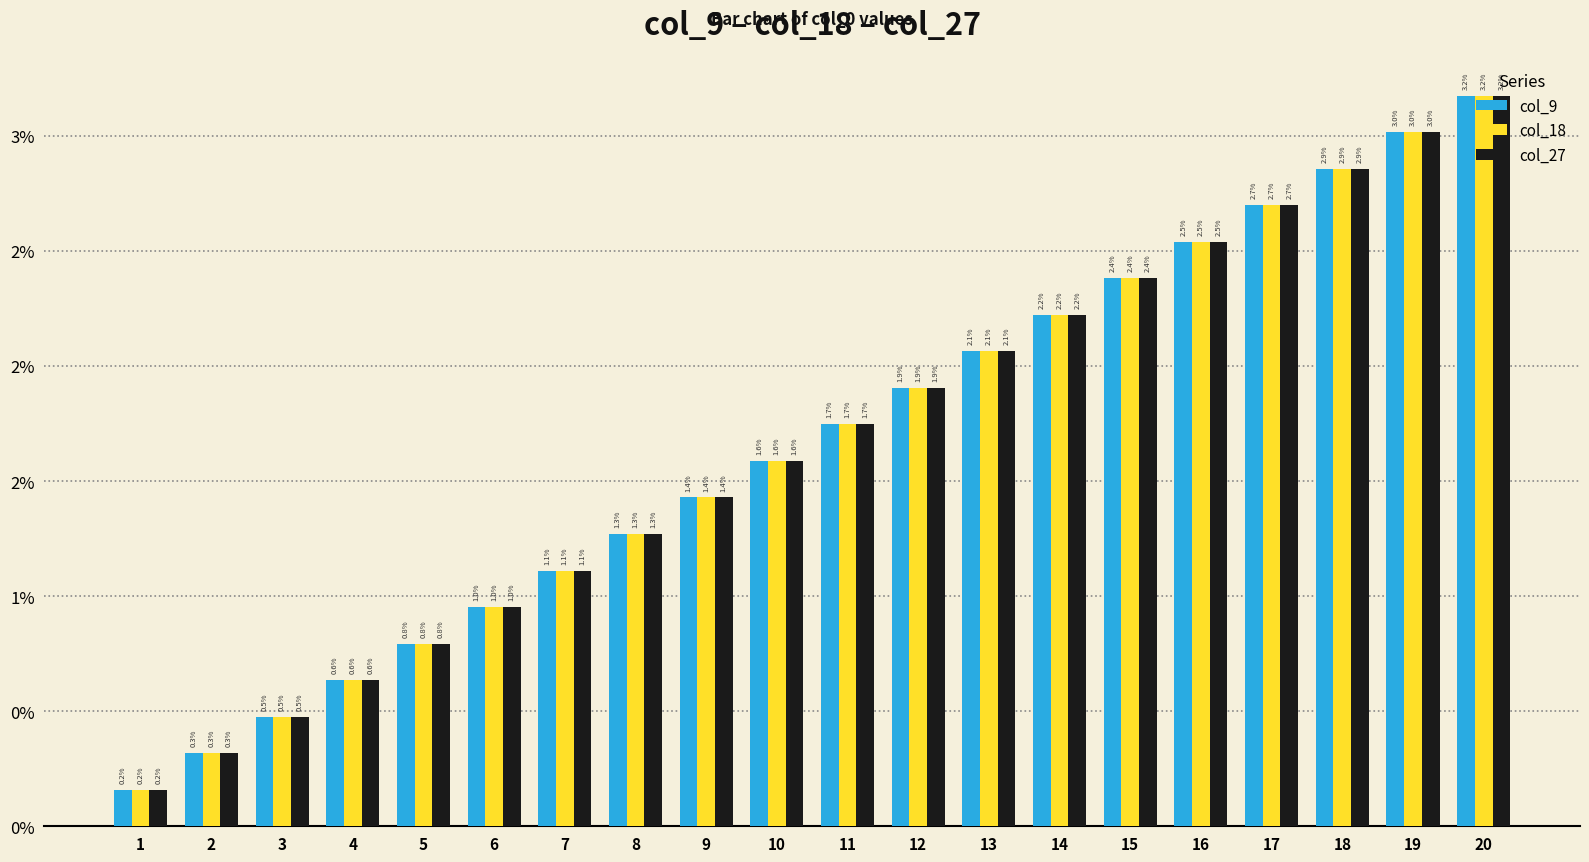

Are the bars horizontal?

No